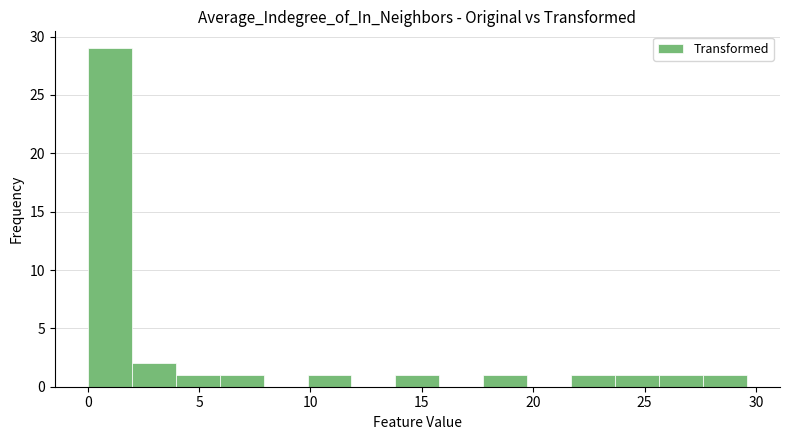

Around what value on the x-axis is the tallest bar? Give the approximate position of its centre, as read against the axis.

1.0